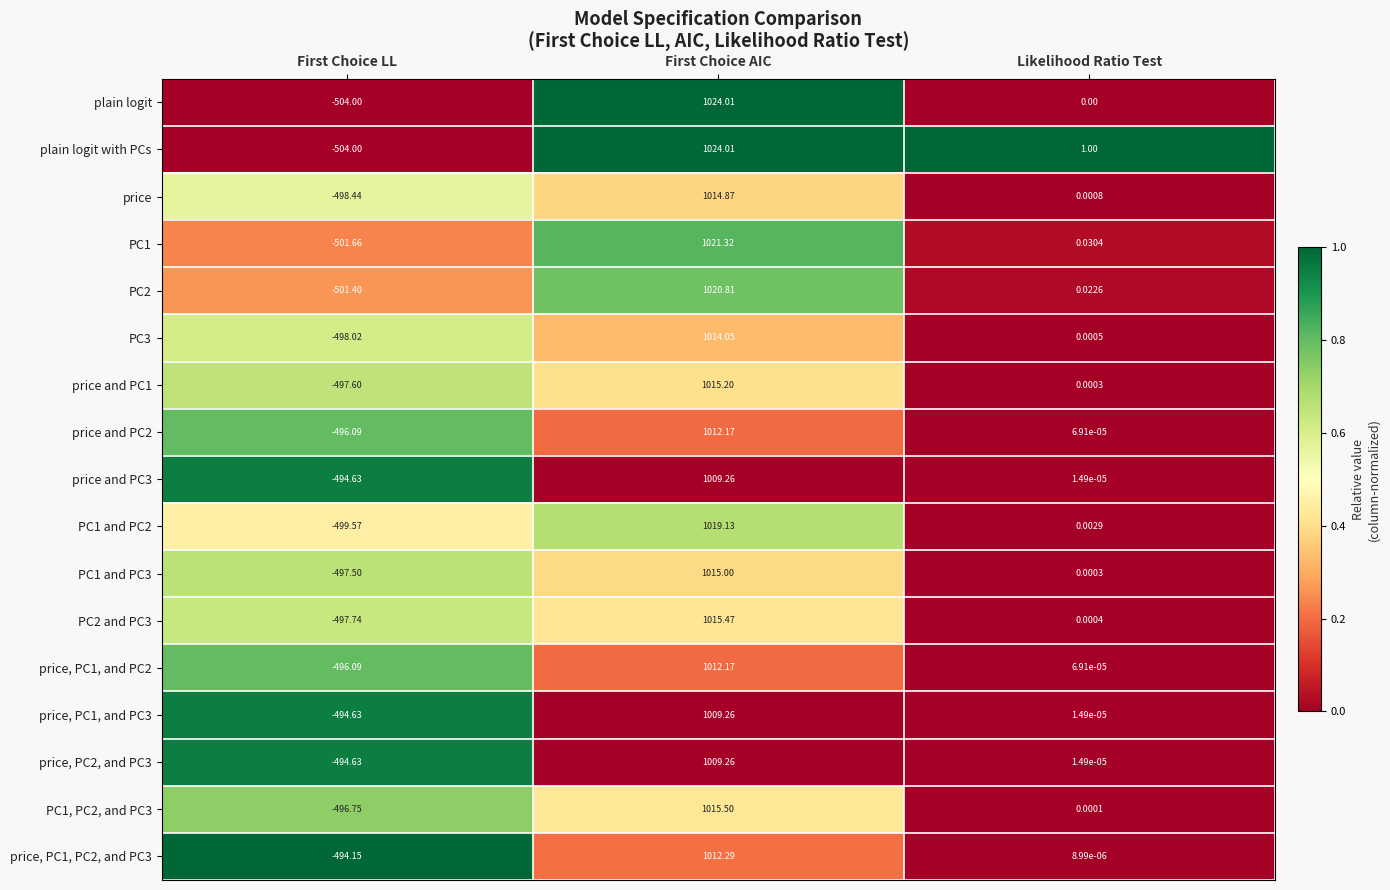

Is the value of price and PC1 at First Choice LL greater than the value of PC3 at Likelihood Ratio Test?

No